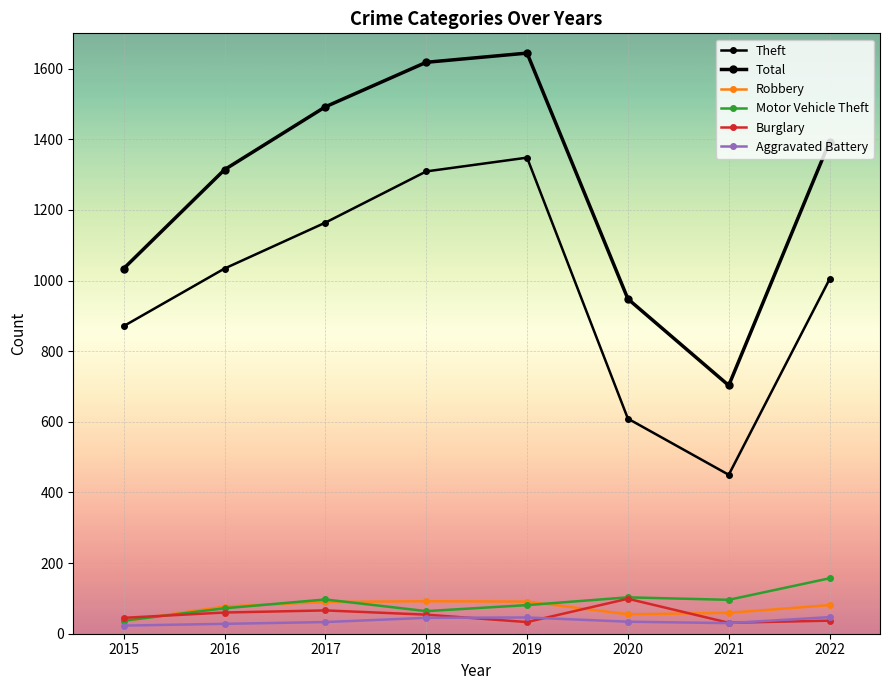

How many lines are shown in the chart?

6